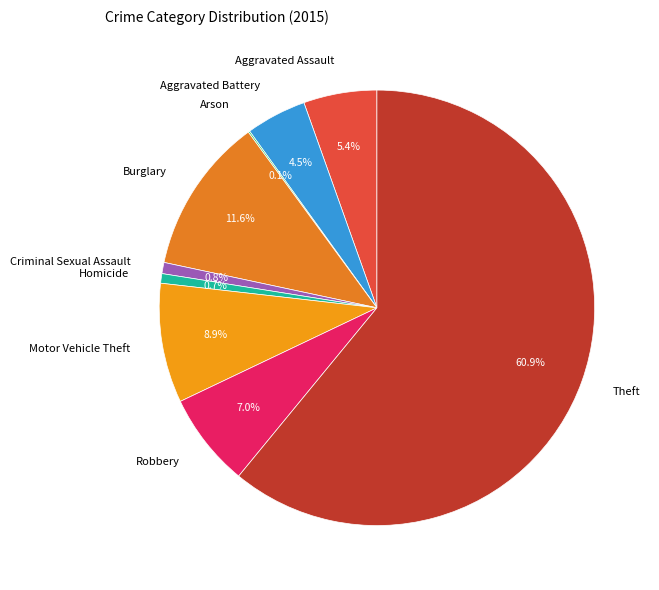

Approximately how many times larger is the value at Burglary compared to Robbery?

1.7